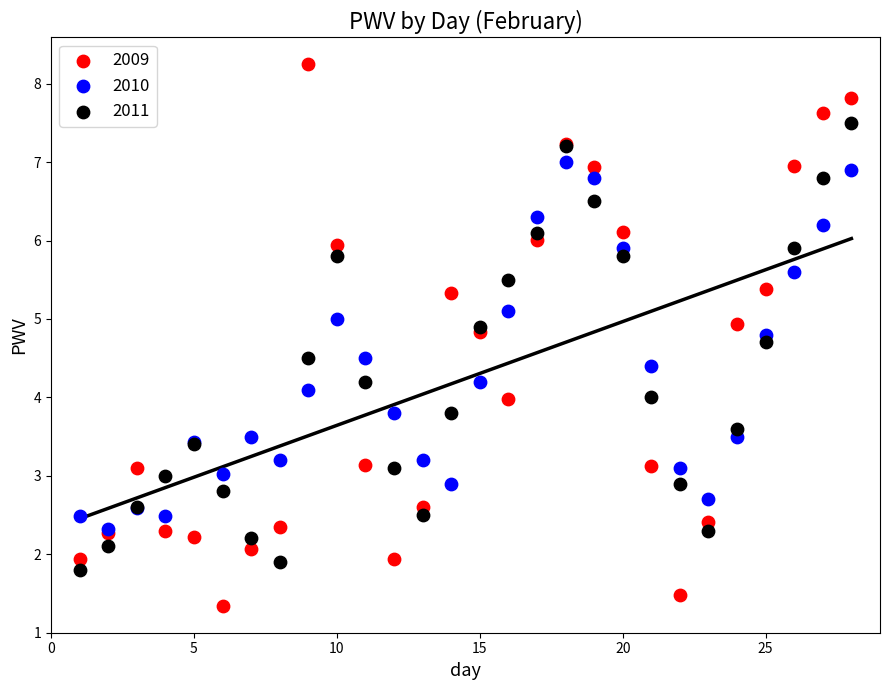

Which series contains the lowest Y value?

2009